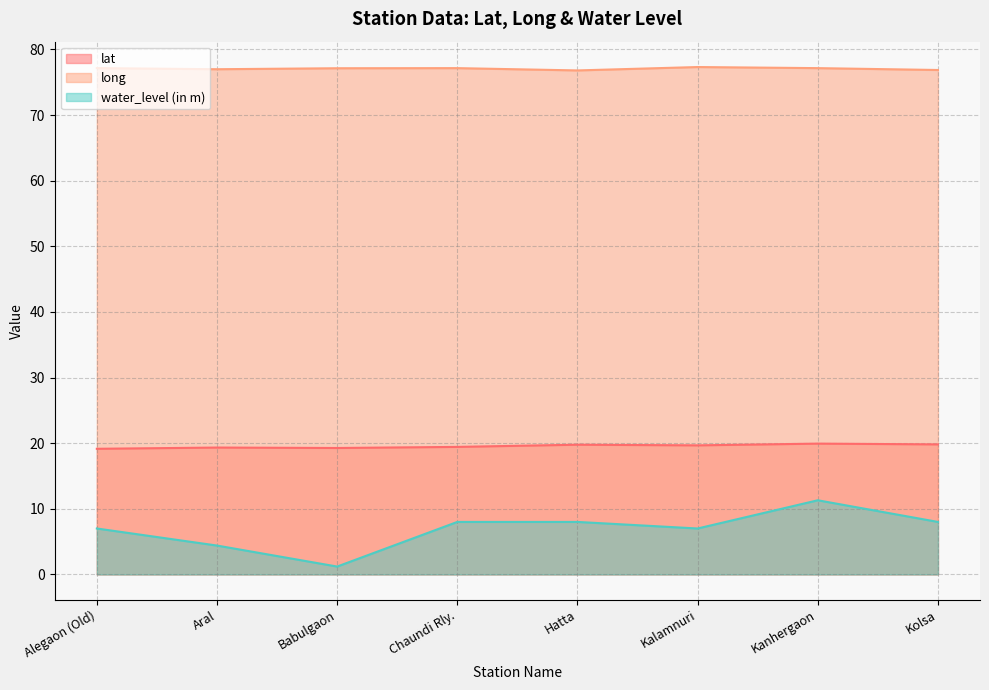

What is the value of the lat point at the 4th from the left?

19.4